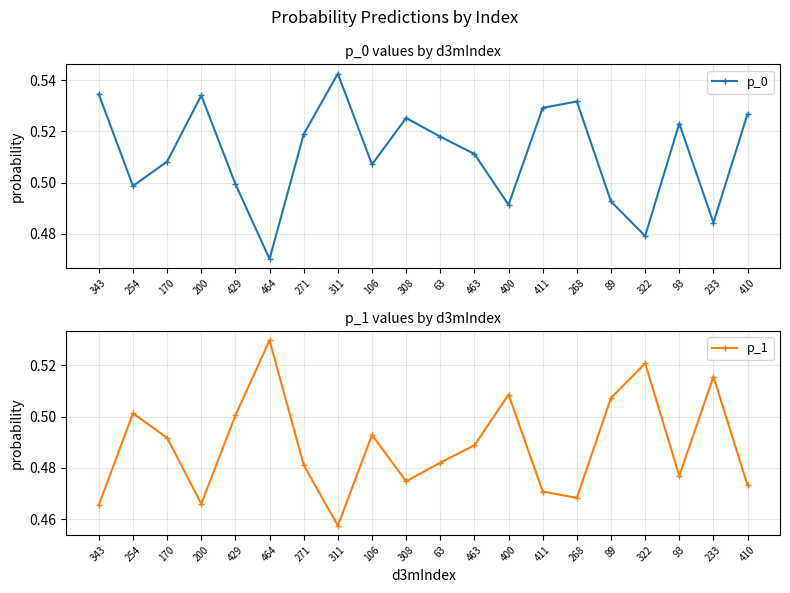

Count the p_1 values in the range 0 to 1.

20